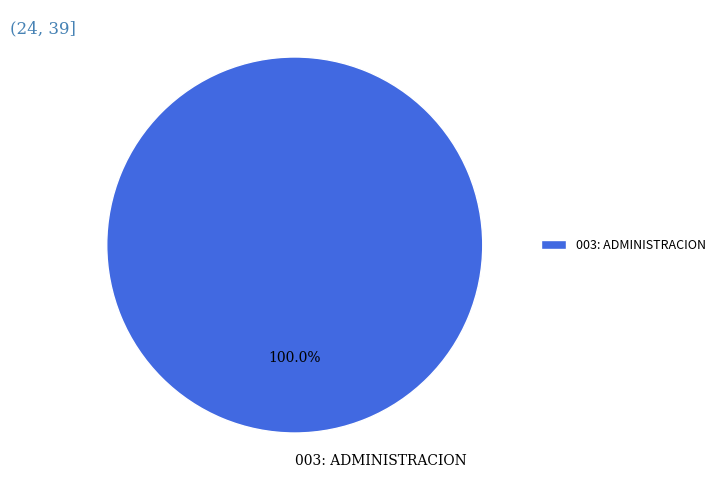

Rank the categories by value from highest to lowest.

003: ADMINISTRACION